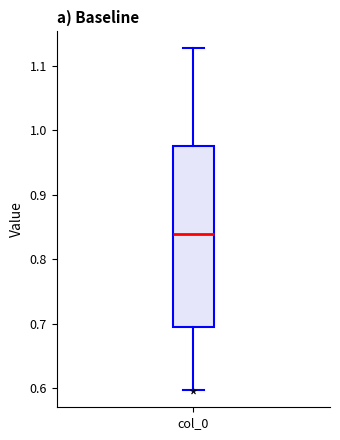

Transcribe this box plot: give where the median line is, the range the box spans, and where the two whiskers end, as read against the y-axis. The values are not printed on the chart, so give them approximately, as read against the axis.

median 0.84, box 0.69 to 0.98, whiskers 0.60 to 1.13